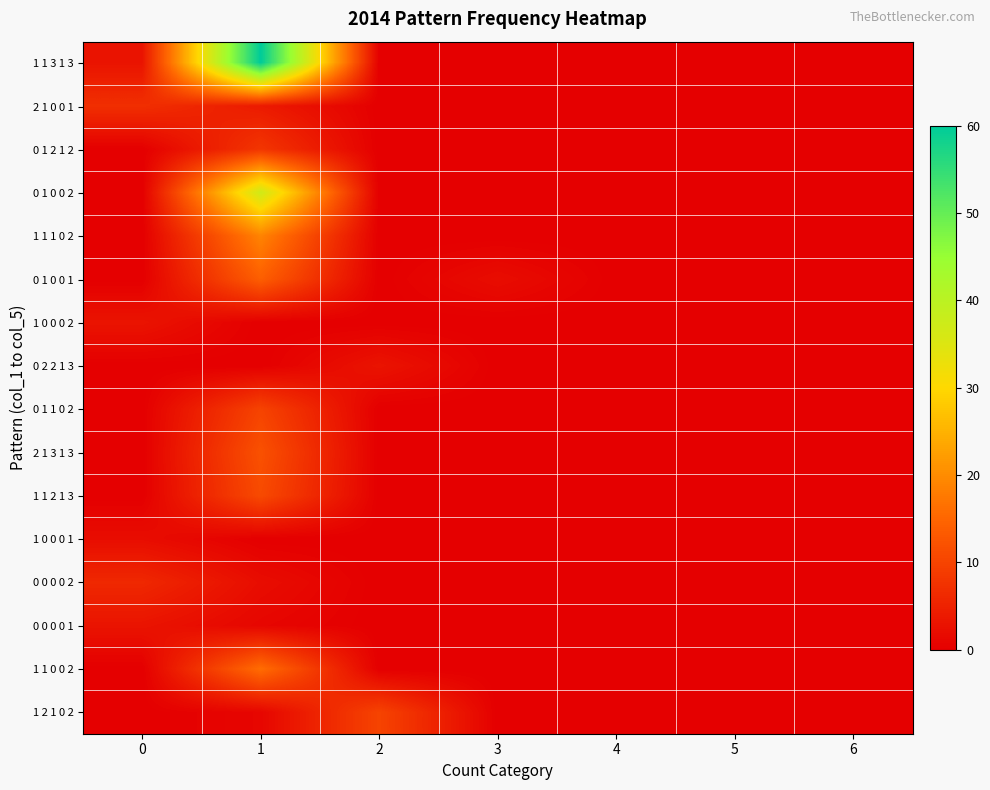

Reading left to right, extract all data points from this chart.

1 1 3 1 3: 0=3	1=60	2=0	3=0	4=0	5=0	6=0
2 1 0 0 1: 0=7	1=4	2=0	3=0	4=0	5=0	6=0
0 1 2 1 2: 0=0	1=8	2=0	3=0	4=0	5=0	6=0
0 1 0 0 2: 0=0	1=37	2=0	3=0	4=0	5=0	6=0
1 1 1 0 2: 0=0	1=19	2=0	3=0	4=0	5=0	6=0
0 1 0 0 1: 0=0	1=14	2=0	3=2	4=0	5=0	6=0
1 0 0 0 2: 0=3	1=0	2=0	3=0	4=0	5=0	6=0
0 2 2 1 3: 0=0	1=0	2=3	3=0	4=0	5=0	6=0
0 1 1 0 2: 0=0	1=10	2=0	3=0	4=0	5=0	6=0
2 1 3 1 3: 0=0	1=12	2=0	3=0	4=0	5=0	6=0
1 1 2 1 3: 0=0	1=11	2=0	3=0	4=0	5=0	6=0
1 0 0 0 1: 0=2	1=0	2=0	3=0	4=0	5=0	6=0
0 0 0 0 2: 0=6	1=2	2=0	3=0	4=0	5=0	6=0
0 0 0 0 1: 0=3	1=1	2=0	3=0	4=0	5=0	6=0
1 1 0 0 2: 0=0	1=16	2=0	3=0	4=0	5=0	6=0
1 2 1 0 2: 0=0	1=1	2=10	3=0	4=0	5=0	6=0